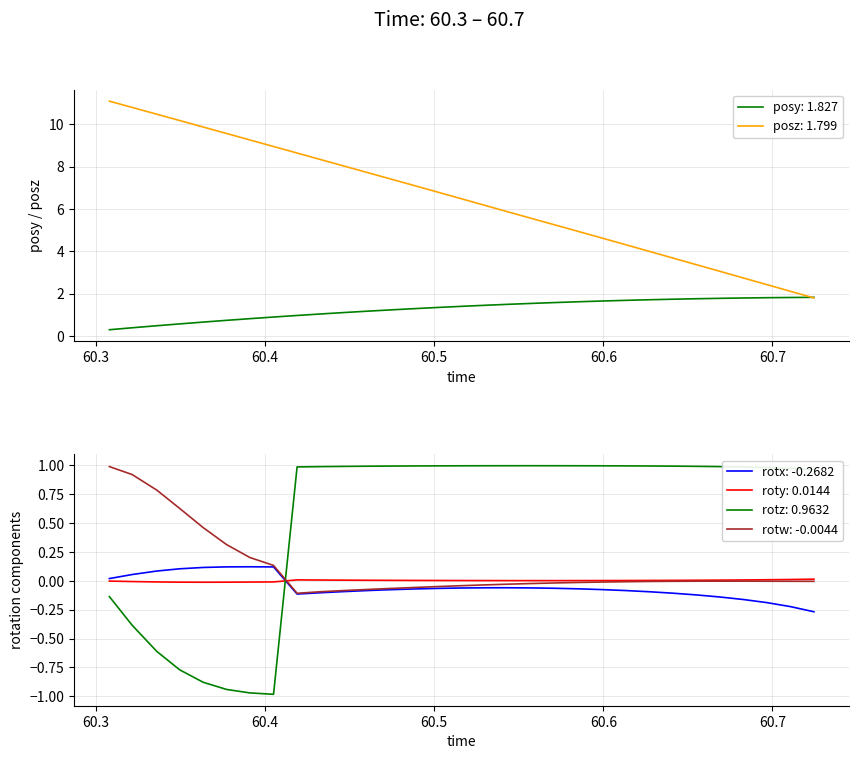

At how many categories does at least one series exceed 5?

20